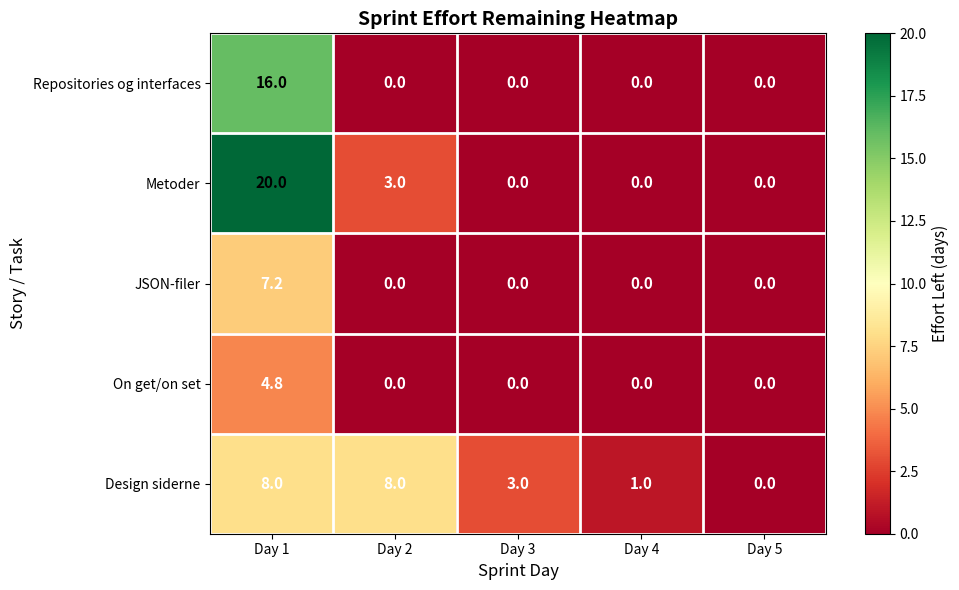

The Repositories og interfaces series shows 6.5 at Day 4. True or false?

False